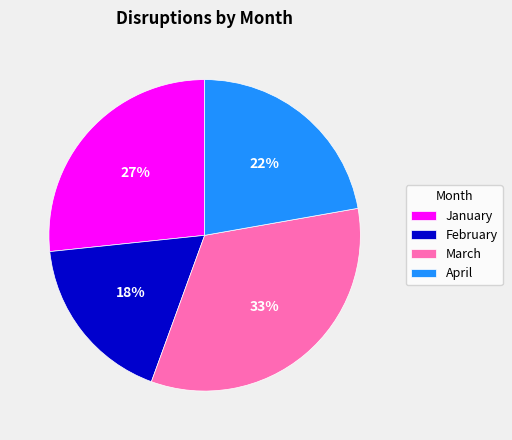

Combined, do April and January account for over 50%?

No